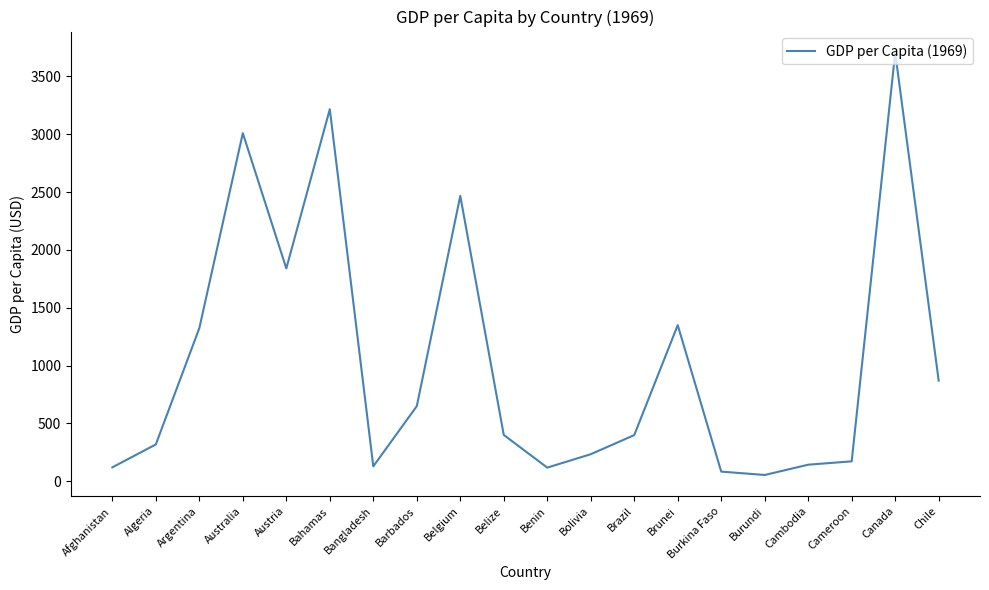

Which label corresponds to the largest value in the chart?

Canada